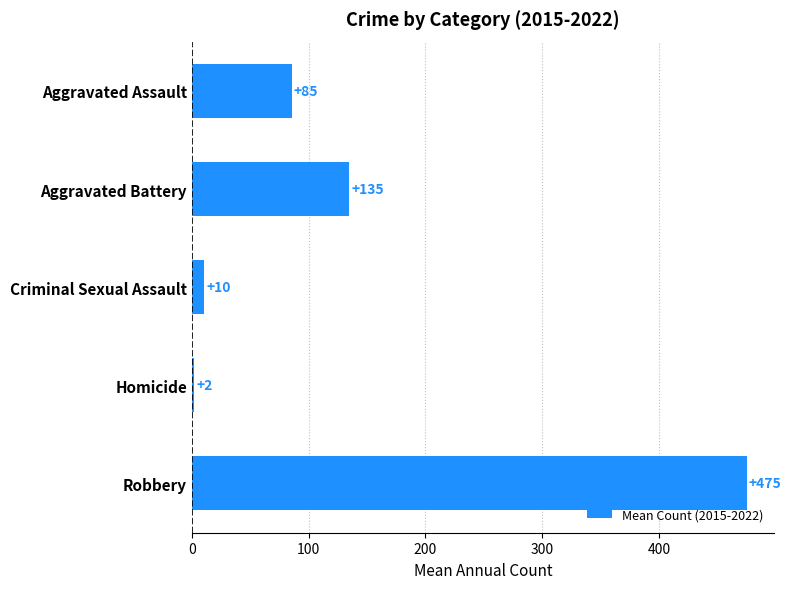

Rank the categories by value from lowest to highest.

Homicide, Criminal Sexual Assault, Aggravated Assault, Aggravated Battery, Robbery